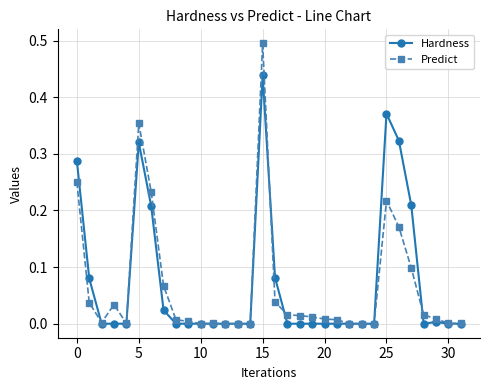

Does the chart have visible grid lines?

Yes